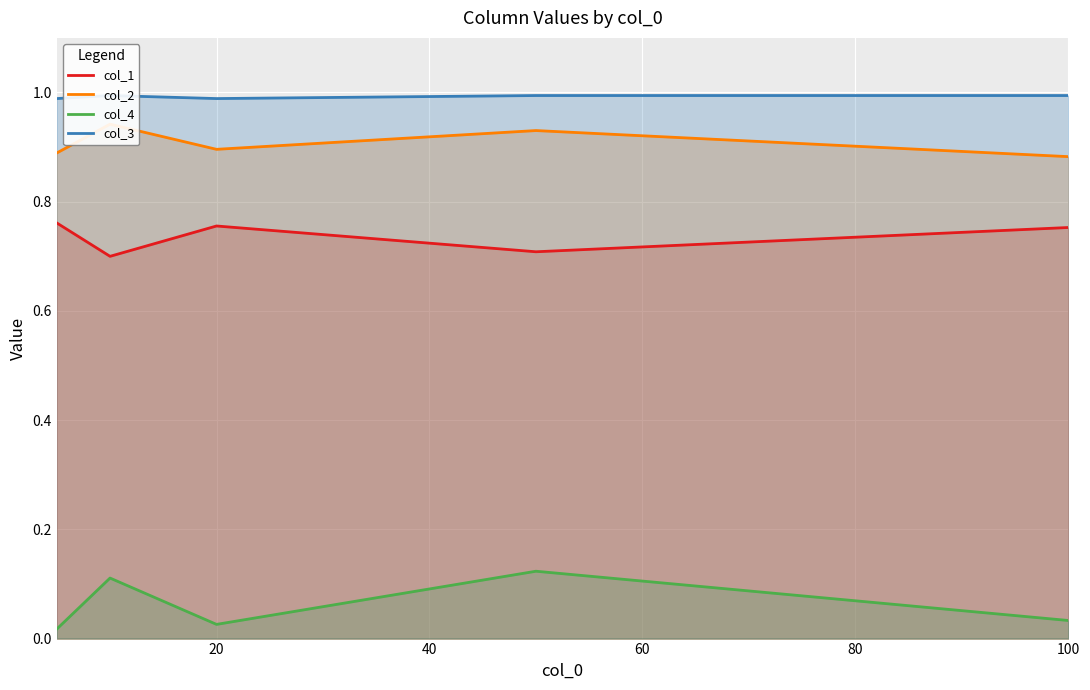

What value does the col_1 series have at 60?

0.7